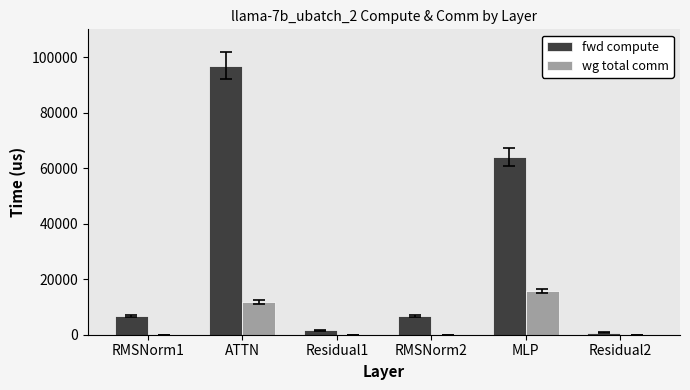

The wg total comm series shows 0.0 at Residual2. True or false?

True